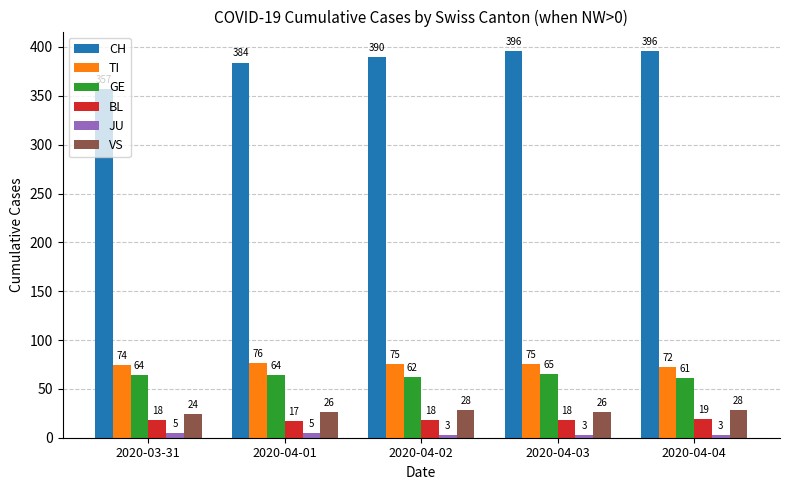

Is it true that CH equals 390 at 2020-04-02?

True